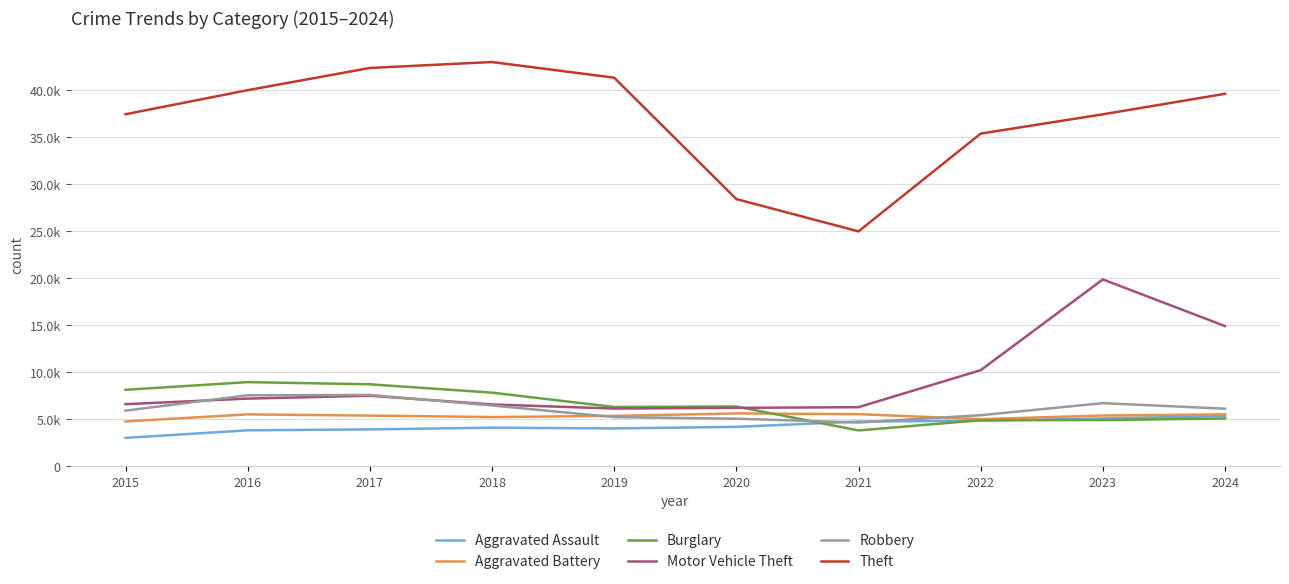

What is the value of the Aggravated Assault point at the 8th from the left?

4811